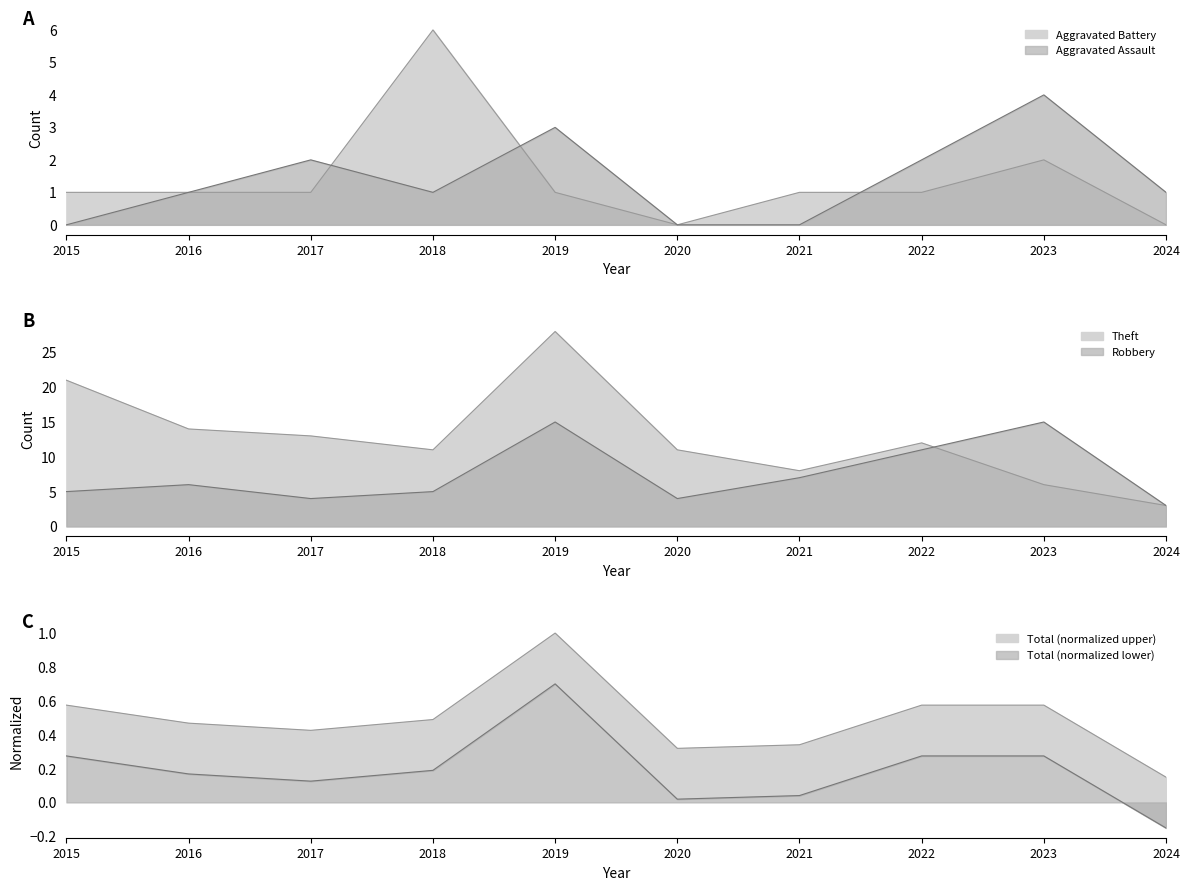

At which category does Theft reach its first local peak?

2019